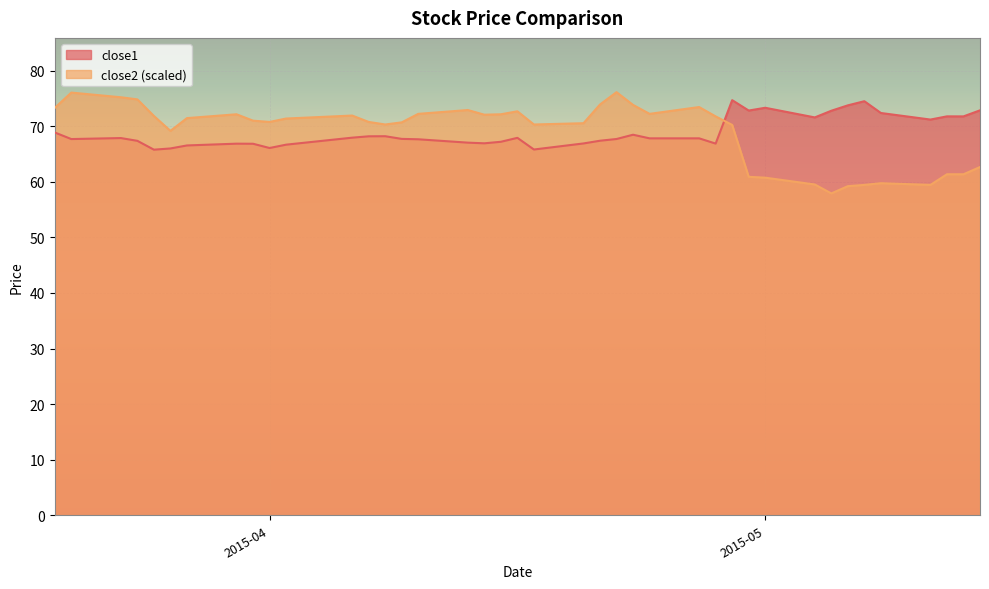

Which series ends up on top after the final intersection of close2 and close1?

close1